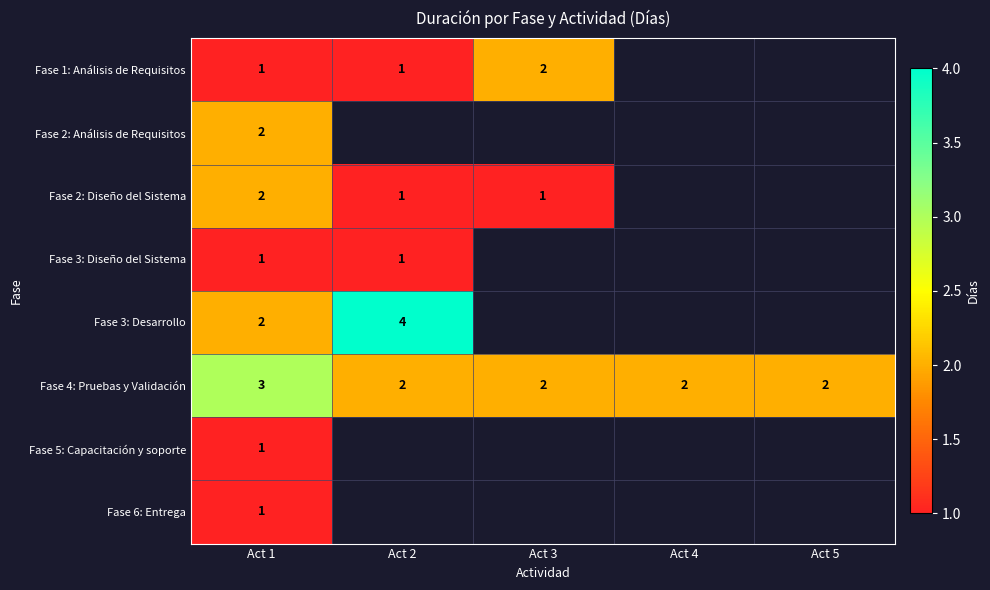

Is it true that Fase 1: Análisis de Requisitos equals 1 at Act 1?

True